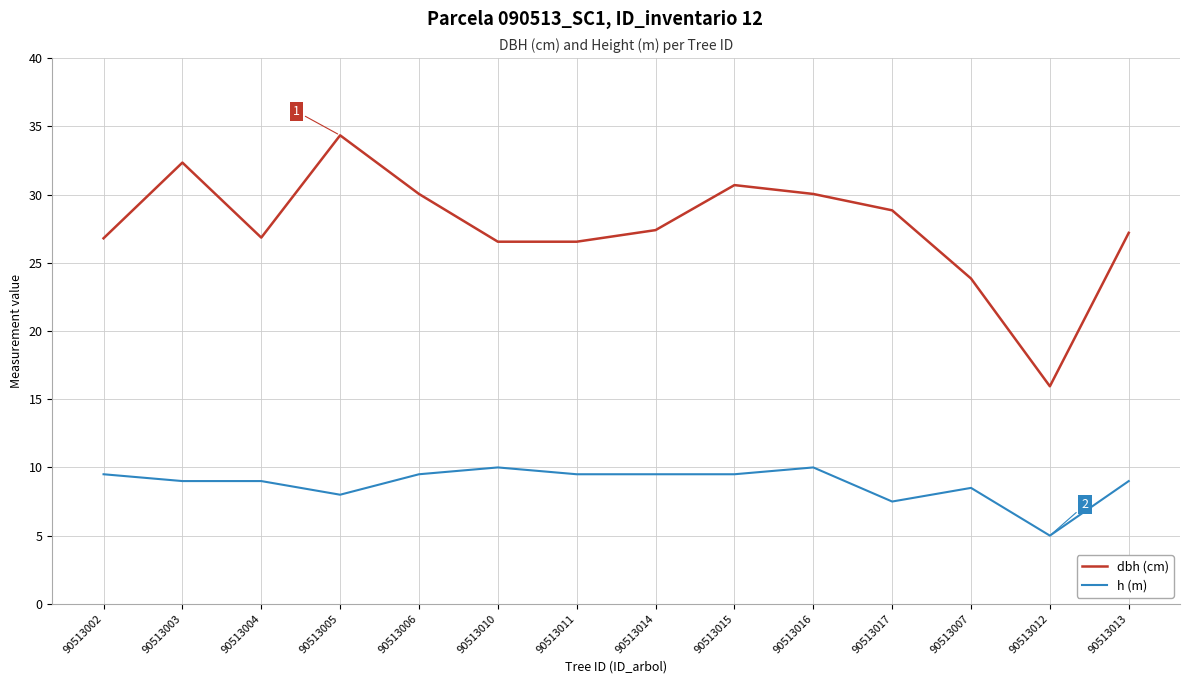

What is the difference between the second highest and minimum values in the h (m) series?

5.0